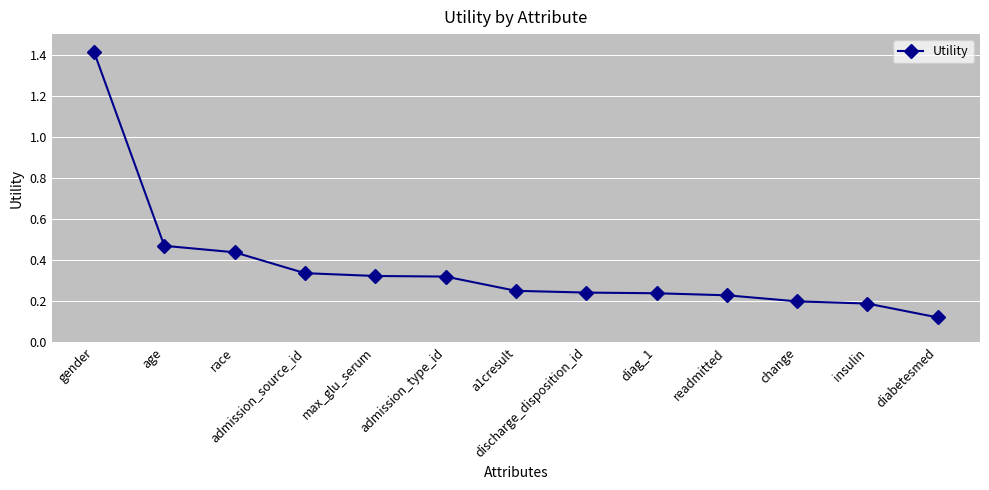

Between diabetesmed and max_glu_serum, which is larger?

max_glu_serum